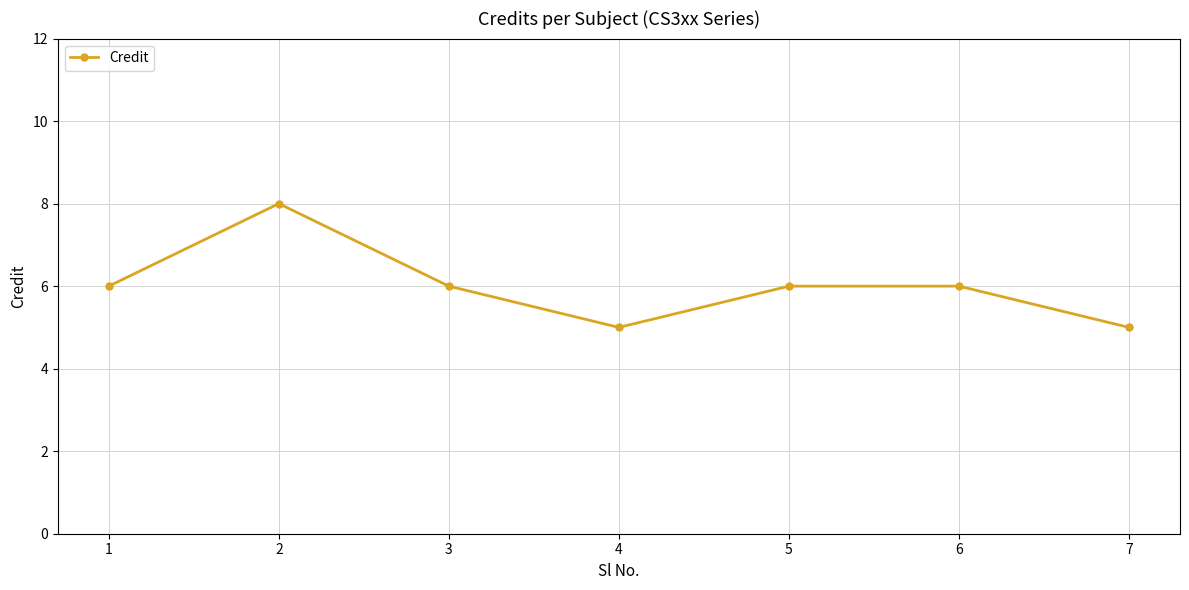

What is the sum of the values at 7 and 3?

11